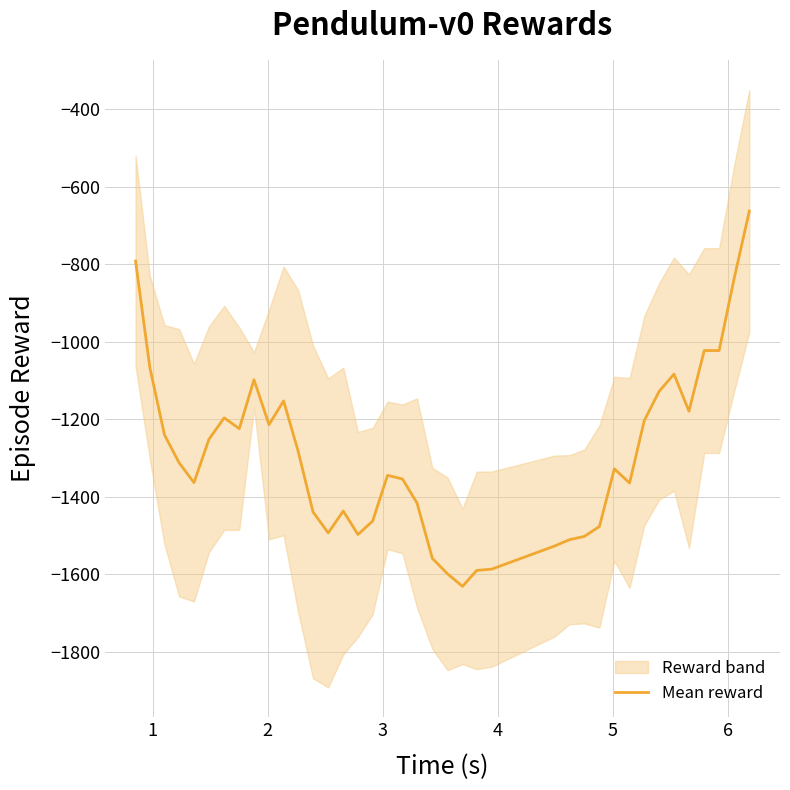

What is the maximum value shown in the chart?

-663.5